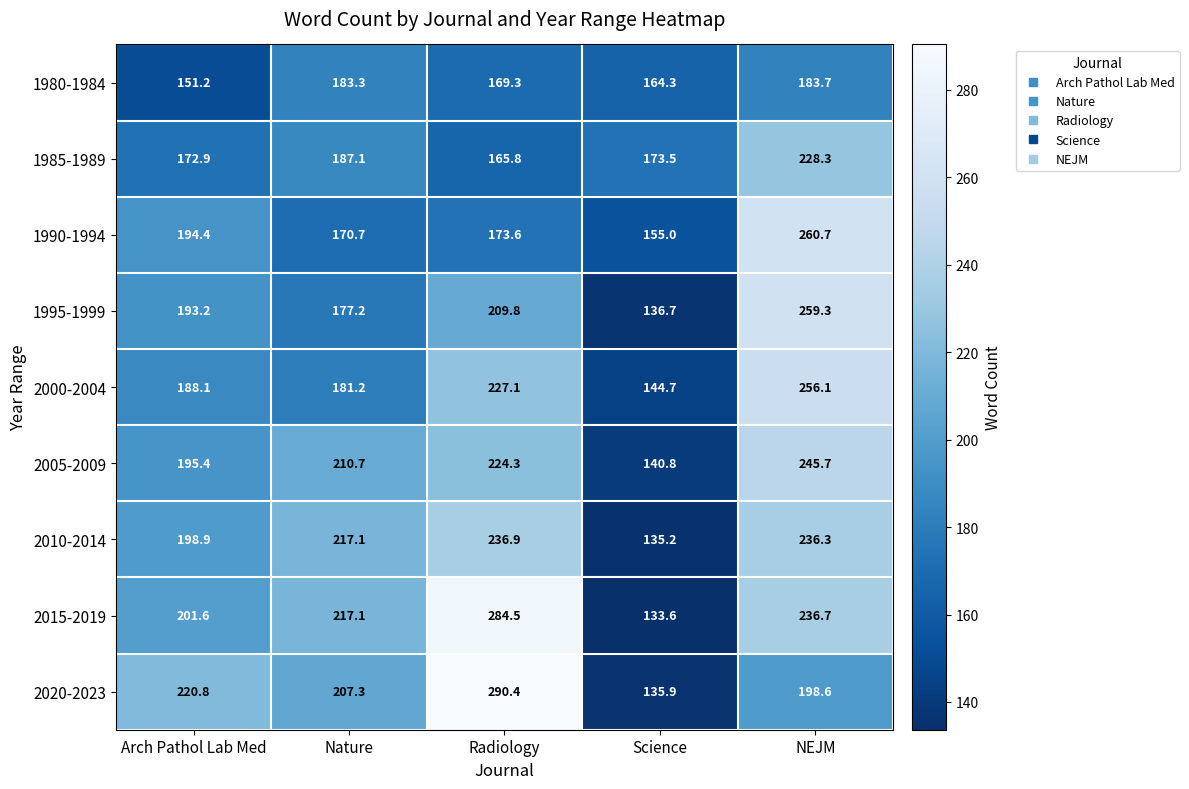

What is the average value of the 2000-2004 series?

199.4